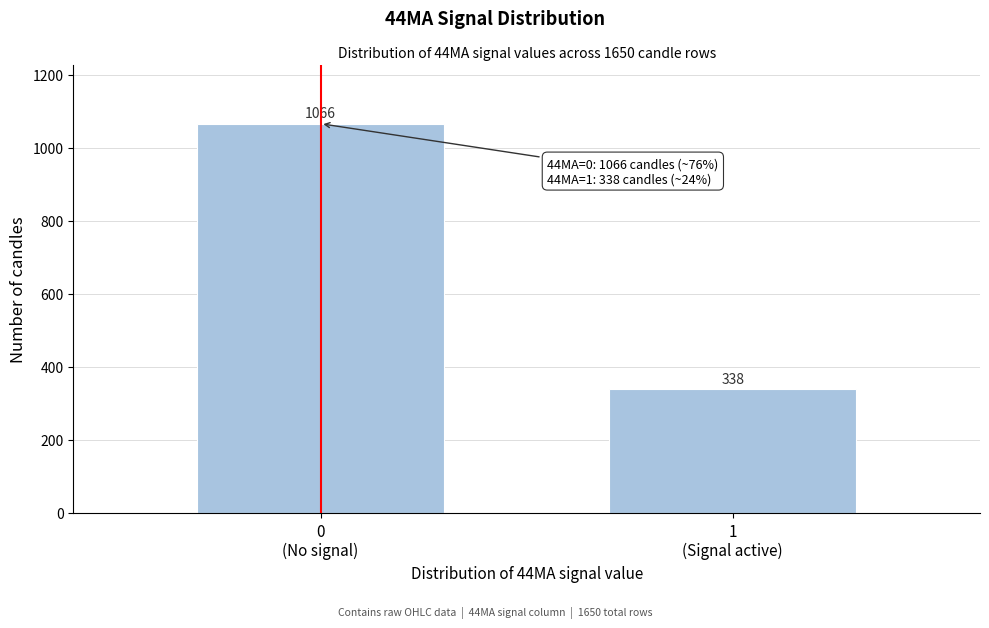

Reading left to right, transcribe all the data shown in this chart.

1066	338